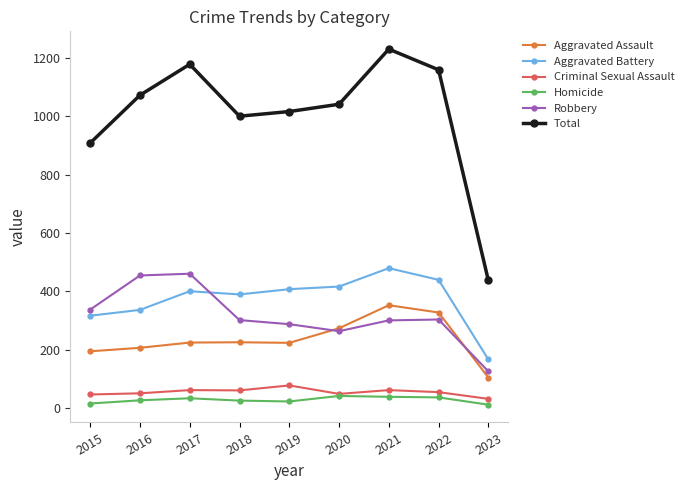

Which series ends up on top after the final intersection of Robbery and Aggravated Battery?

Aggravated Battery